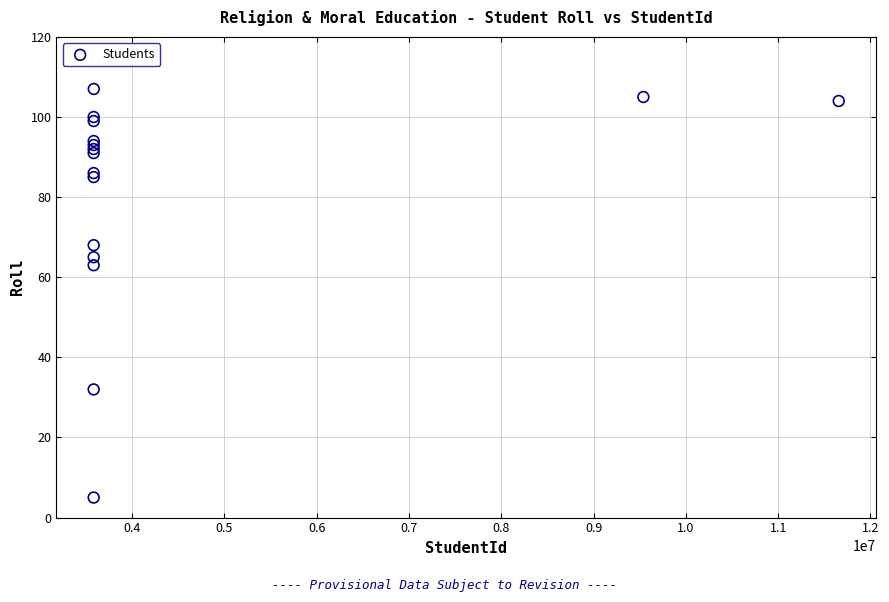

What Y value in the scatter plot is closest to 56?

63